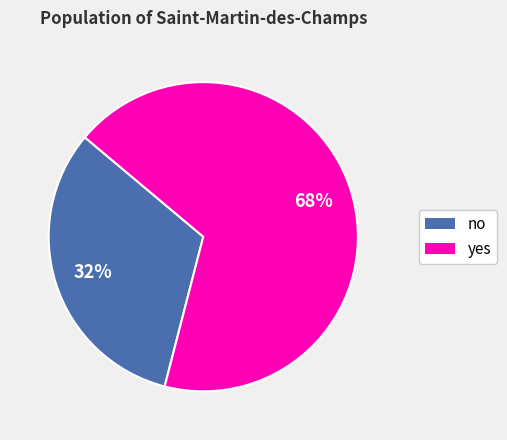

What is the largest slice in the pie chart?

yes